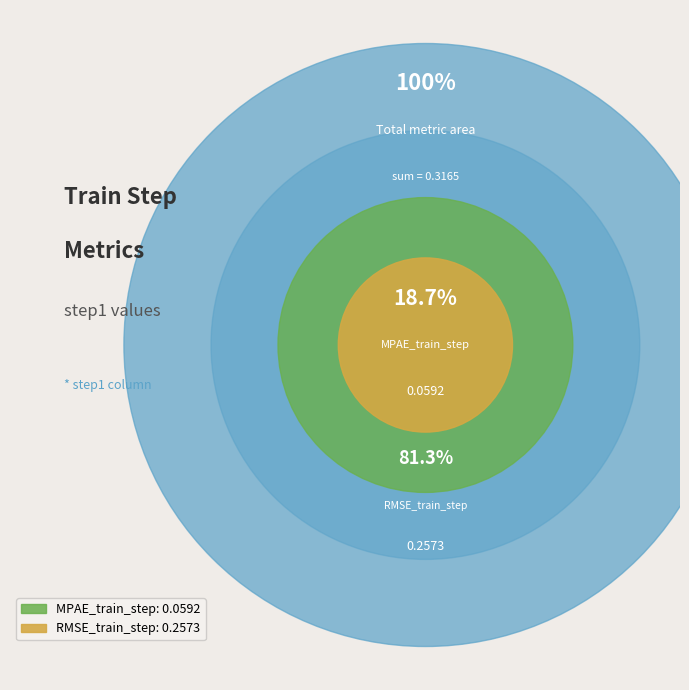

What is the smallest slice in the pie chart?

MPAE_train_step